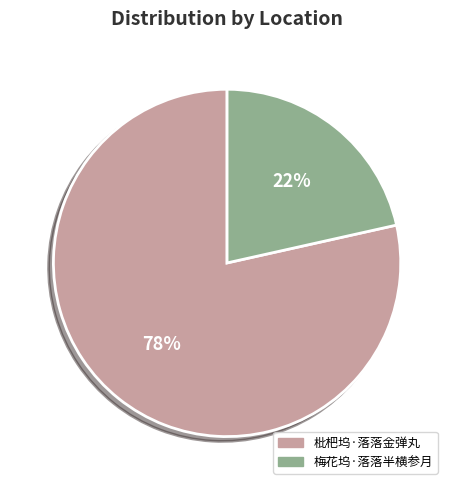

To the nearest percent, what portion does 枇杷坞·落落金弹丸 represent?

78%